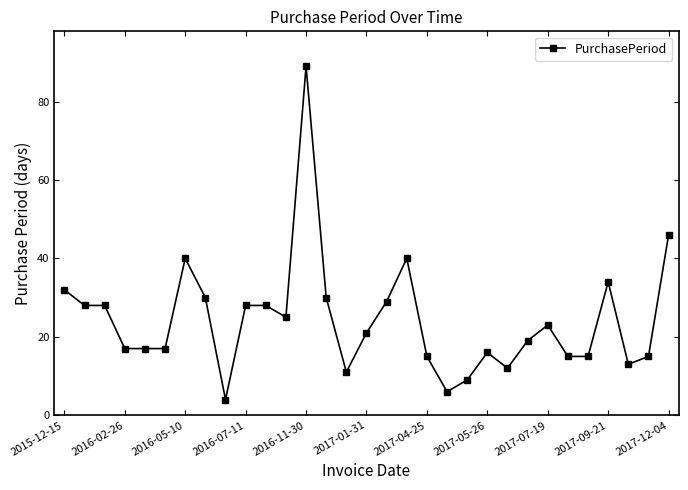

True or false: the data has more than 0 interior local peaks.

True